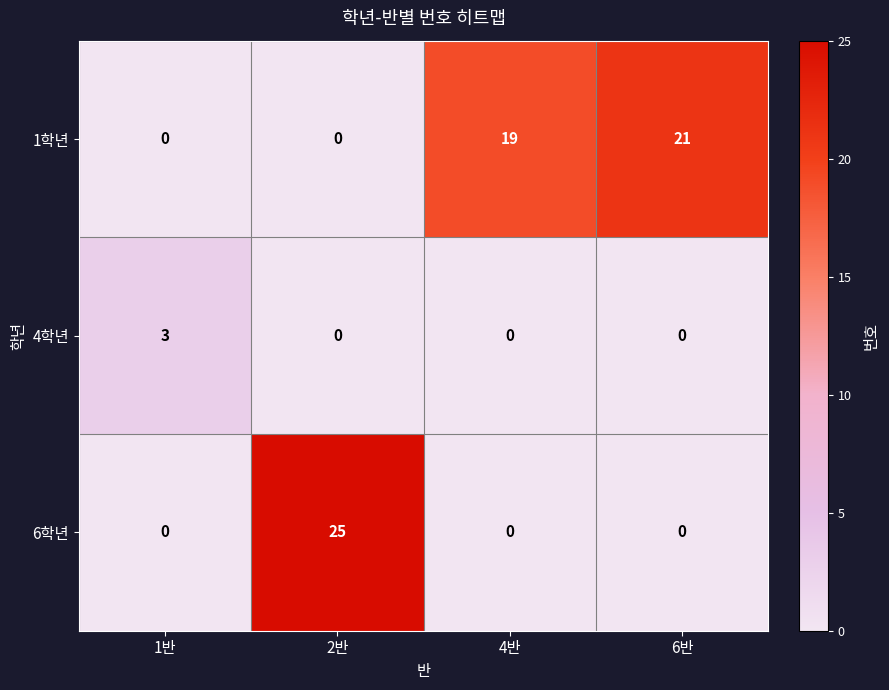

What is the average value of the 6학년 series?

6